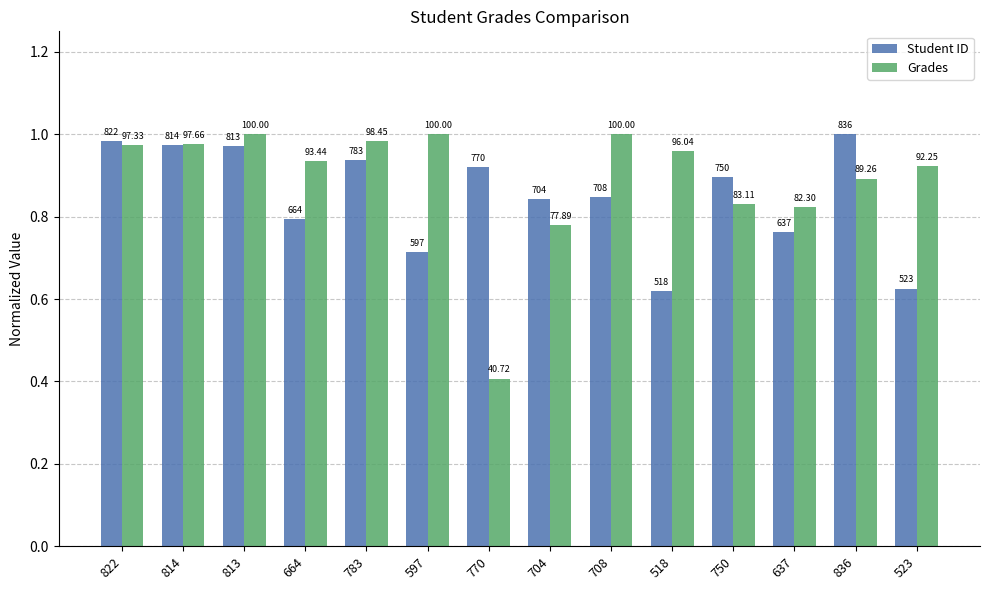

Is the value of Grades at 708 greater than the value of Student ID at 750?

Yes